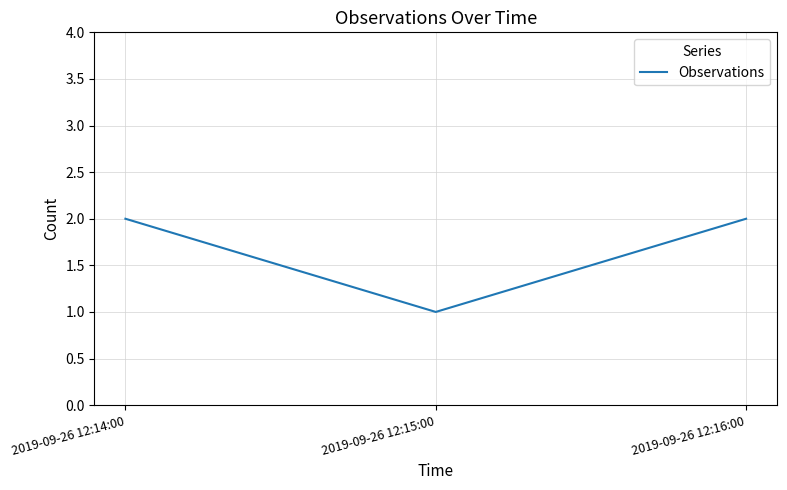

Reading left to right, transcribe all the data shown in this chart.

2	1	2